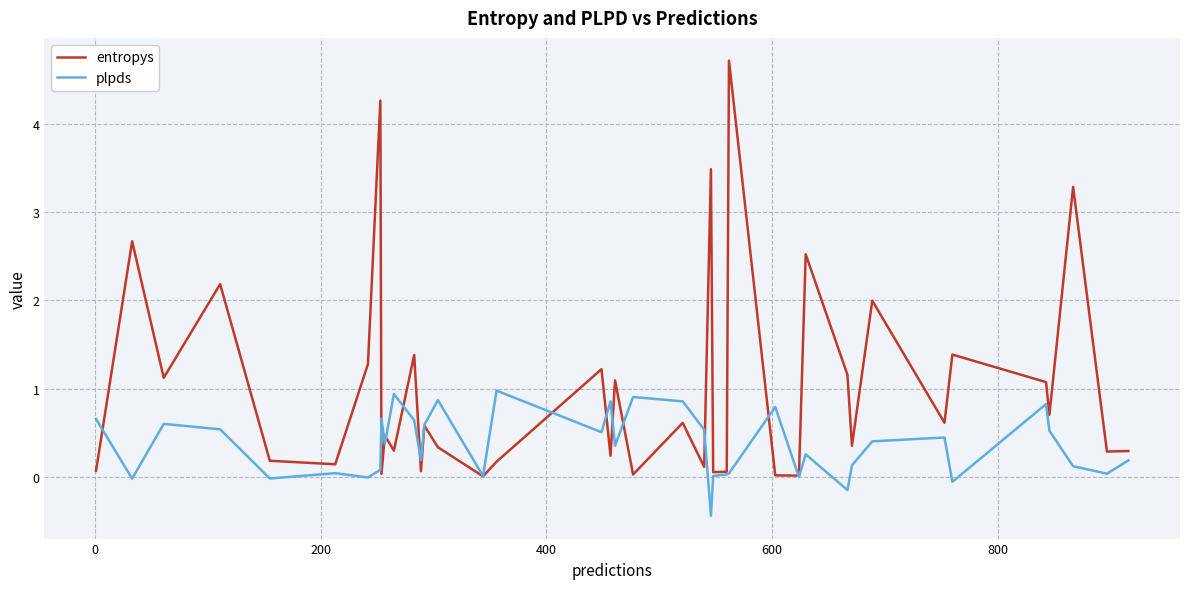

List the series in order of their overall mean, lowest first.

plpds, entropys